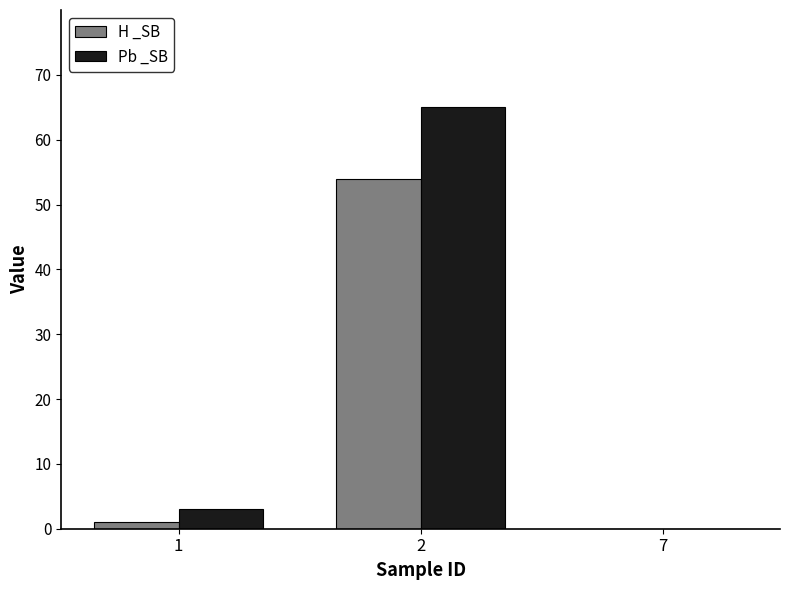

What is the highest value of the Pb _SB series?

65